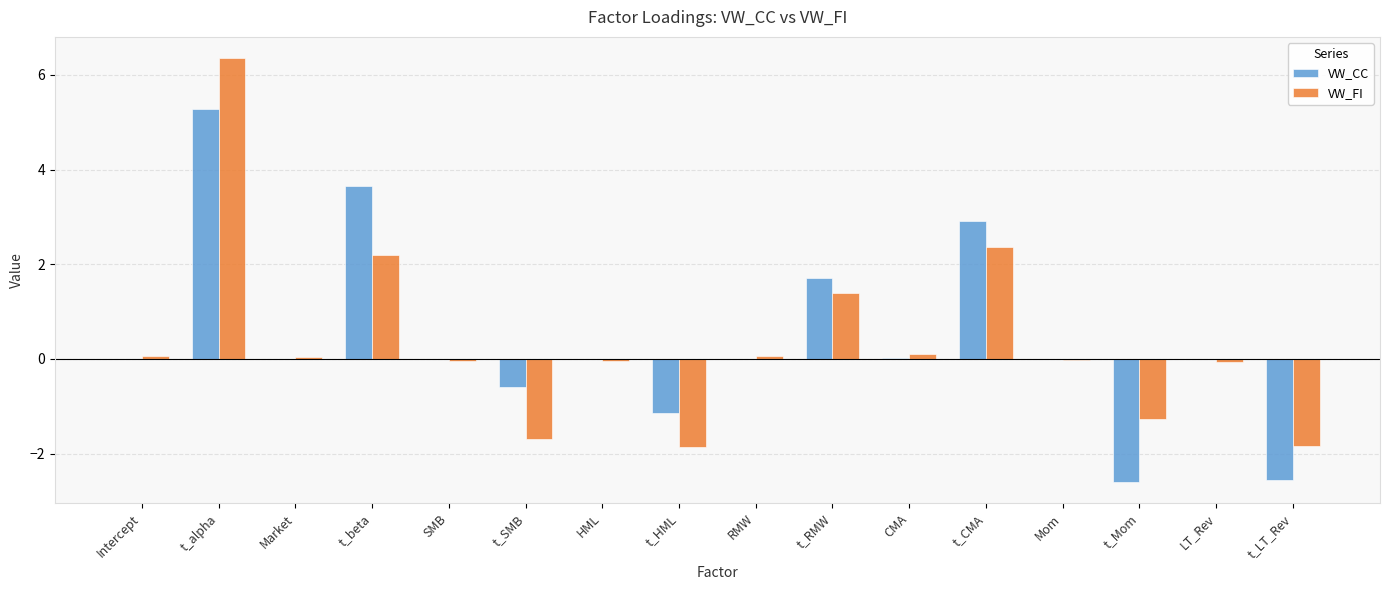

What is the maximum value shown in the chart?

6.4